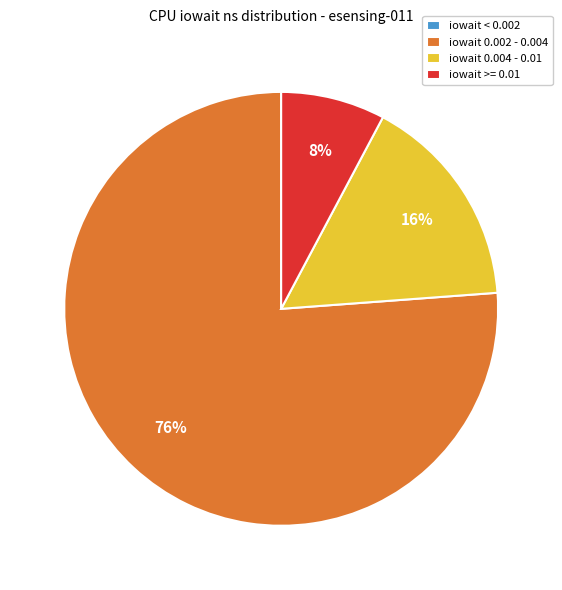

To the nearest percent, what is the average slice percentage?

25%